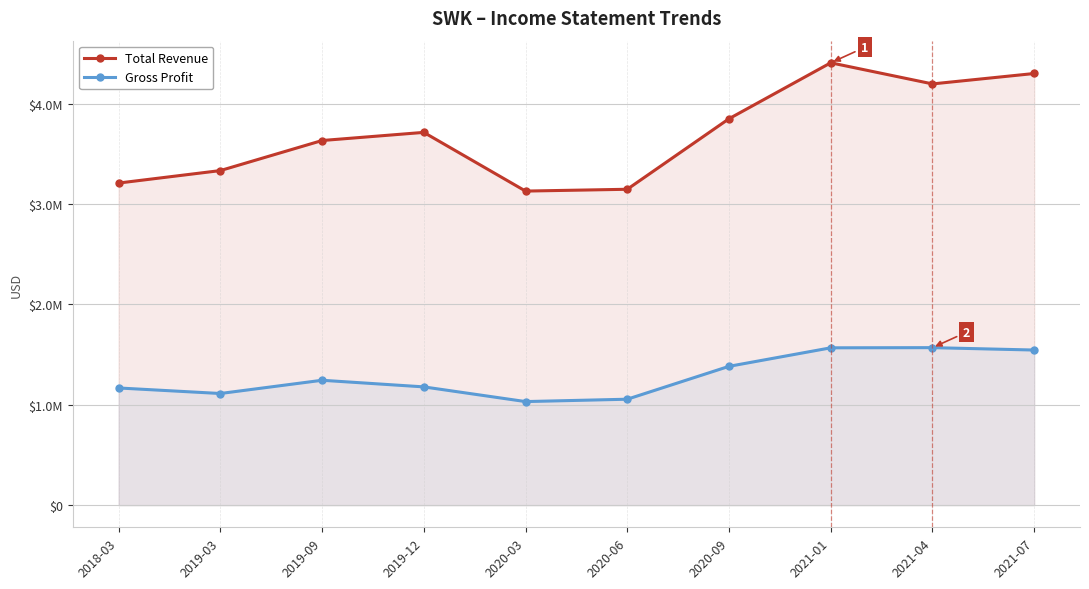

At how many categories does at least one series exceed 3336102?

6